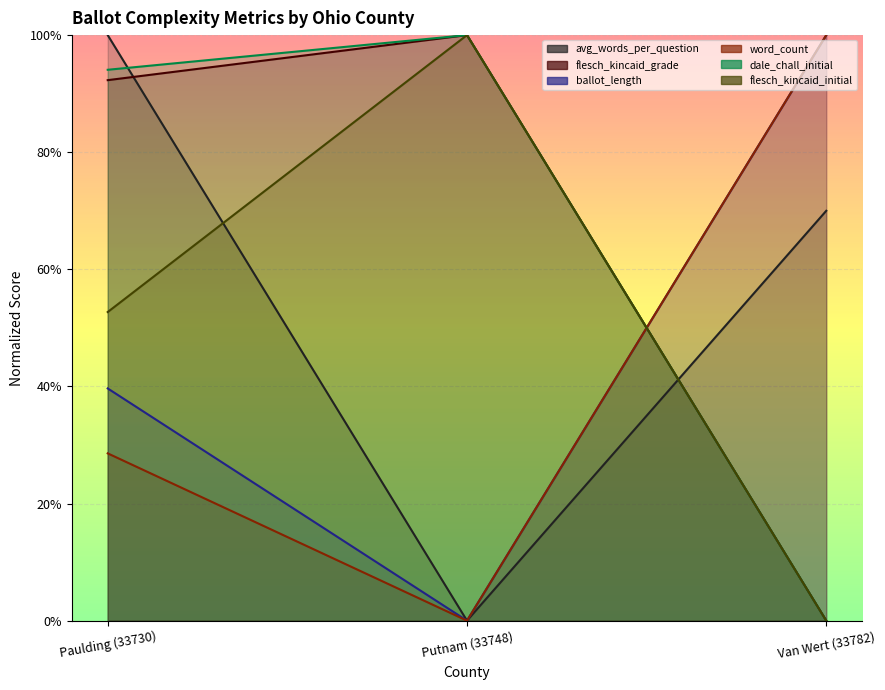

What is the value of the word_count point at the 1st from the left?

0.3